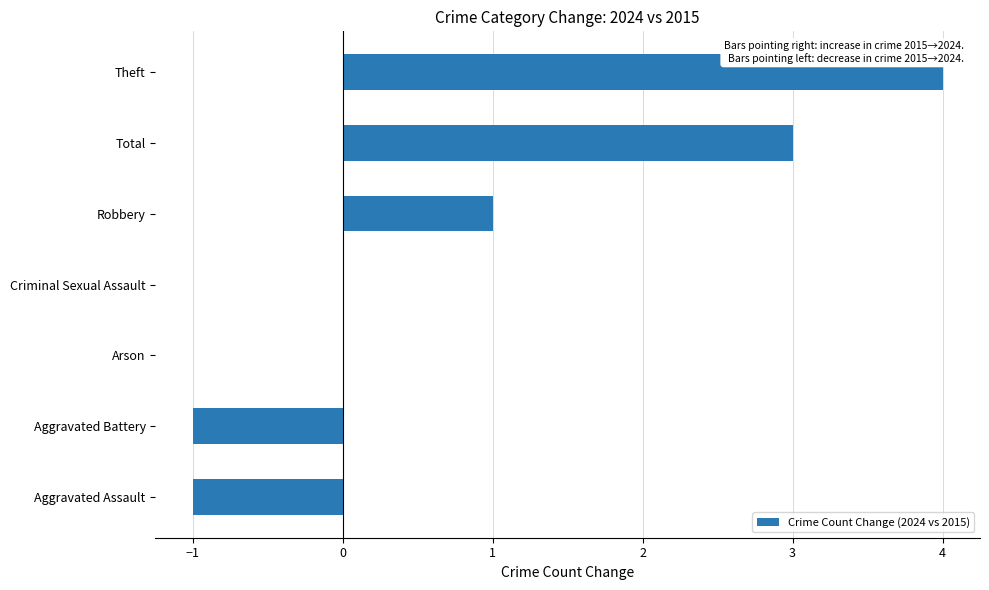

True or false: the data shows -1 at Aggravated Battery.

True